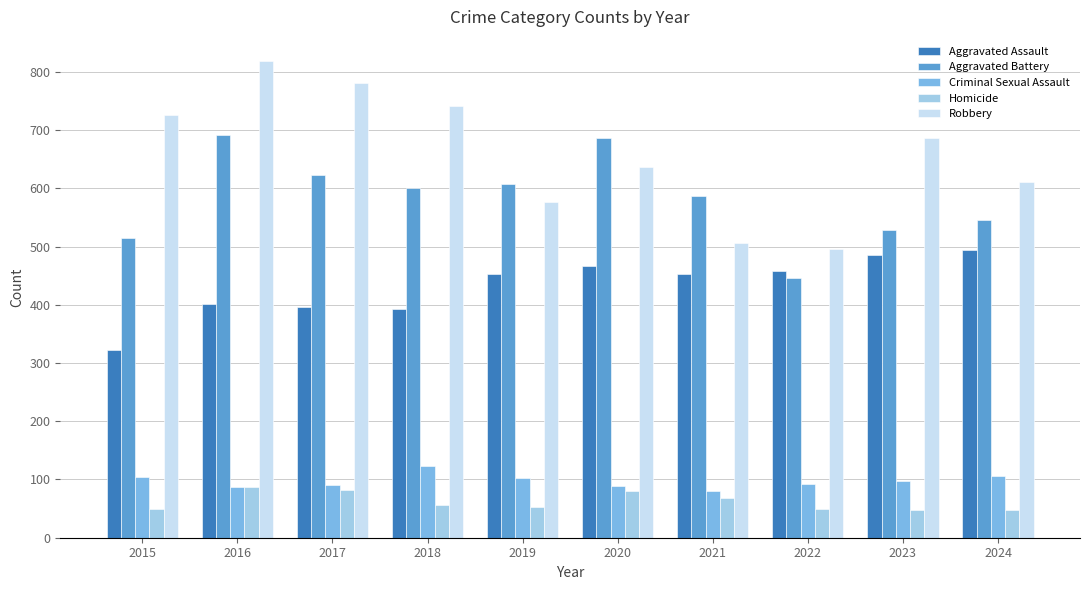

What is the maximum value for Criminal Sexual Assault?

123